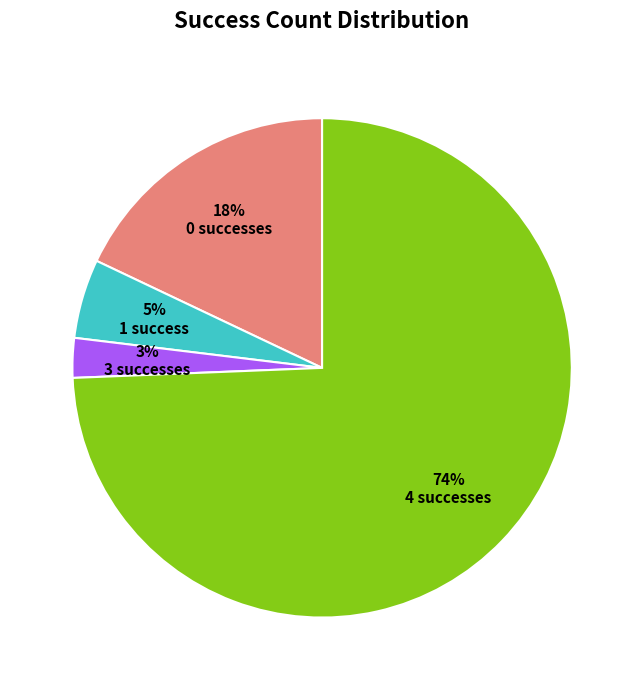

To the nearest percent, what is the combined percentage of 4 successes and 0 successes?

92%